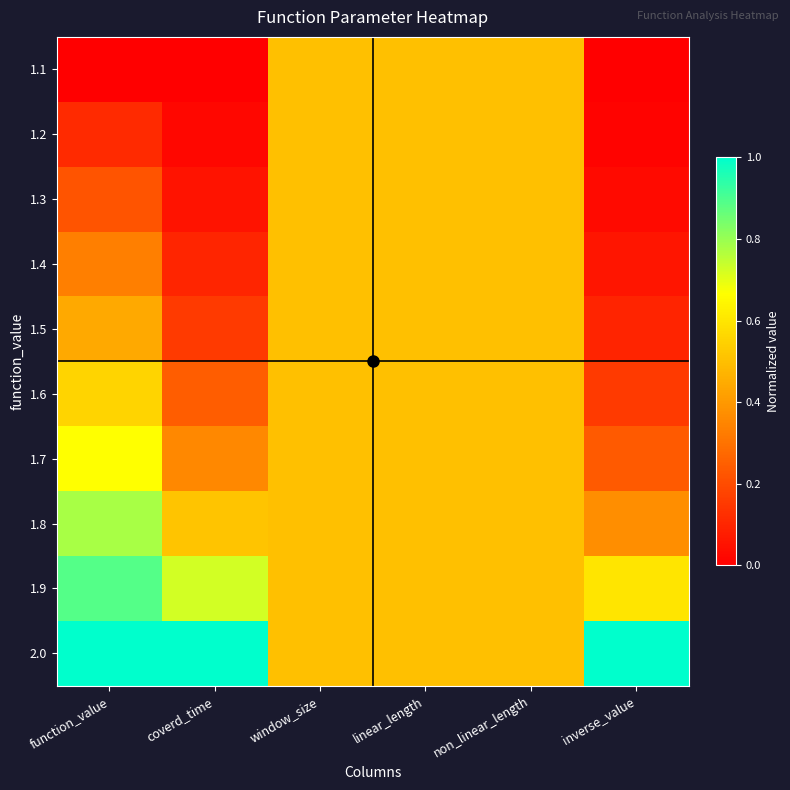

At how many categories does at least one series exceed 0?

6